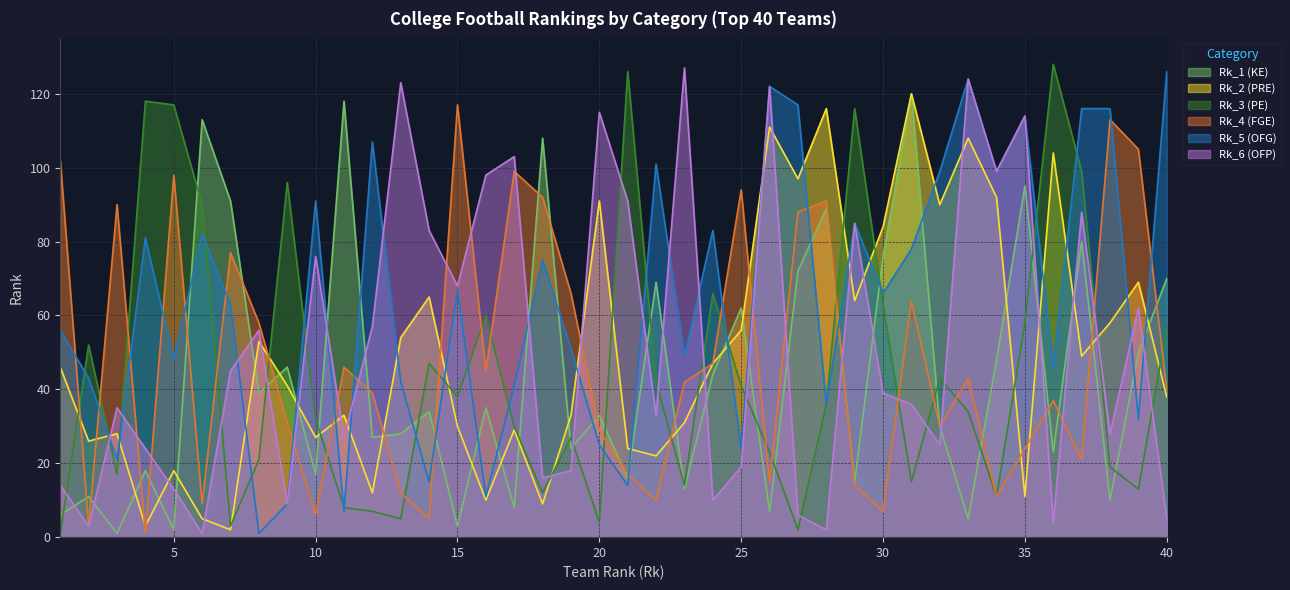

Reading right to left, list all the values displayed in this chart.

Rk_1 (KE): 70	50	10	80	23	95	48	5	30	120	76	15	89	72	7	62	44	13	69	16	33	24	108	8	35	3	34	28	27	118	17	46	39	91	113	2	18	1	11	6
Rk_2 (PRE): 38	69	58	49	104	11	92	108	90	120	84	64	116	97	111	56	47	31	22	24	91	33	9	29	10	30	65	54	12	33	27	41	53	2	5	18	3	28	26	46
Rk_3 (PE): 57	13	19	99	128	58	11	34	43	15	63	116	36	2	23	41	66	14	42	126	4	27	12	30	60	38	47	5	7	8	32	96	21	3	90	117	118	17	52	1
Rk_4 (FGE): 40	105	113	21	37	24	11	43	30	64	7	14	91	88	15	94	47	42	10	17	29	66	92	99	45	117	5	12	39	46	6	31	58	77	9	98	1	90	3	102
Rk_5 (OFG): 126	32	116	116	46	114	99	124	99	78	66	85	36	117	122	24	83	49	101	14	25	51	75	41	11	67	15	42	107	7	91	9	1	63	82	48	81	21	43	56
Rk_6 (OFP): 5	62	28	88	4	114	99	124	25	36	39	85	2	6	122	19	10	127	33	91	115	18	16	103	98	68	83	123	57	27	76	9	56	45	1	13	24	35	3	14